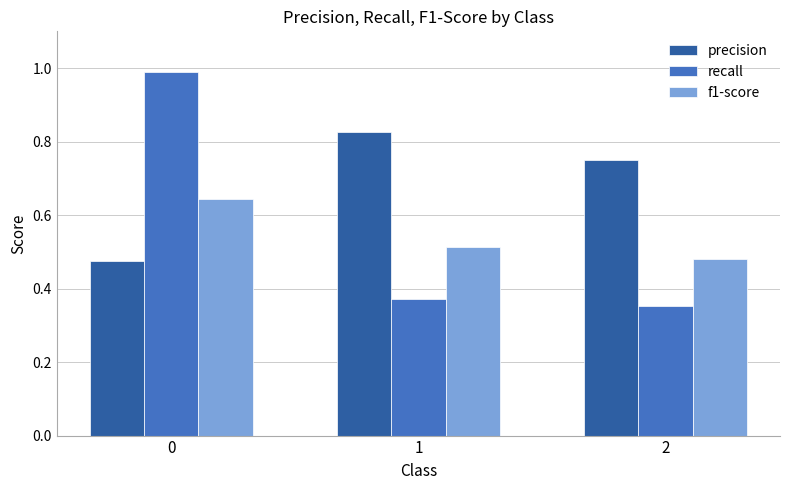

Between 1 and 2, which series saw the biggest shift?

precision